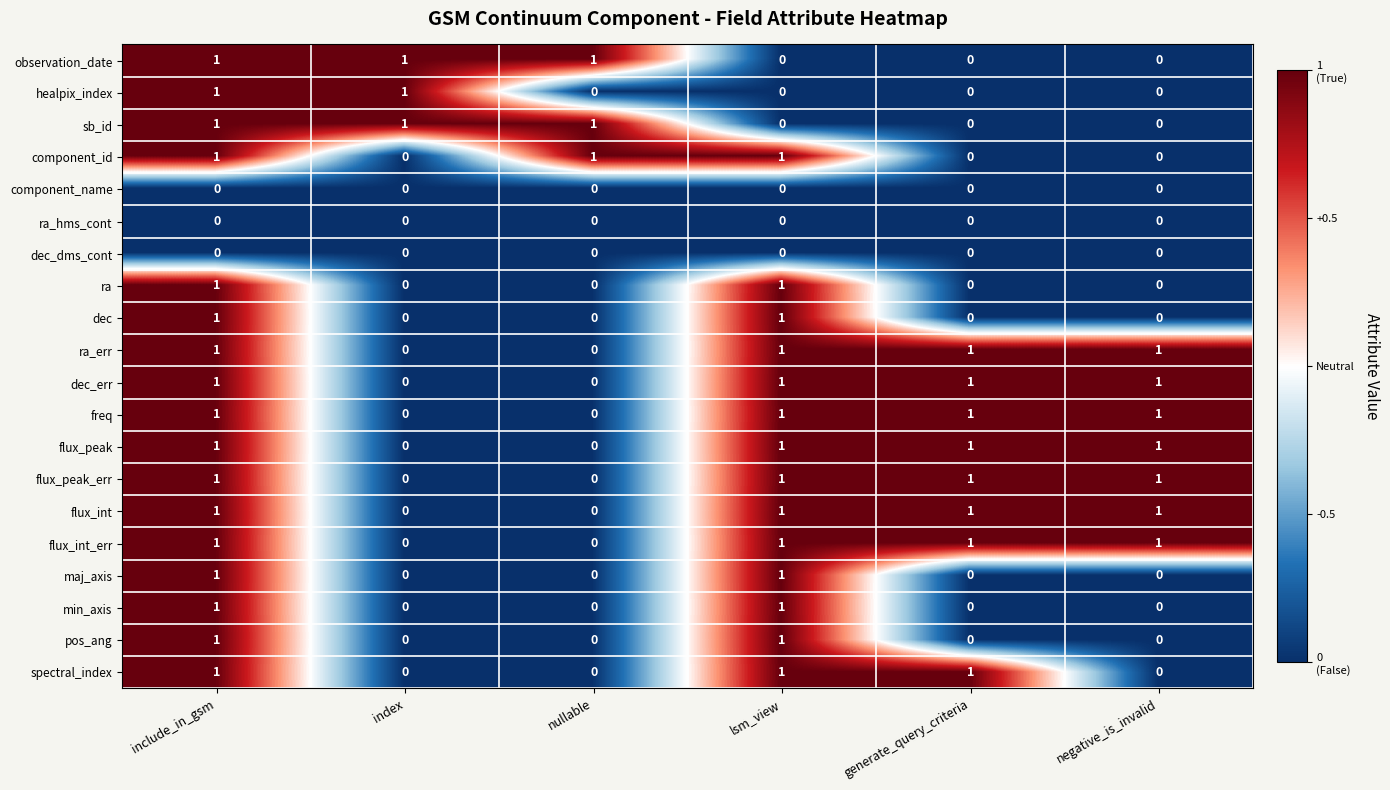

Is it true that freq equals 0 at generate_query_criteria?

False